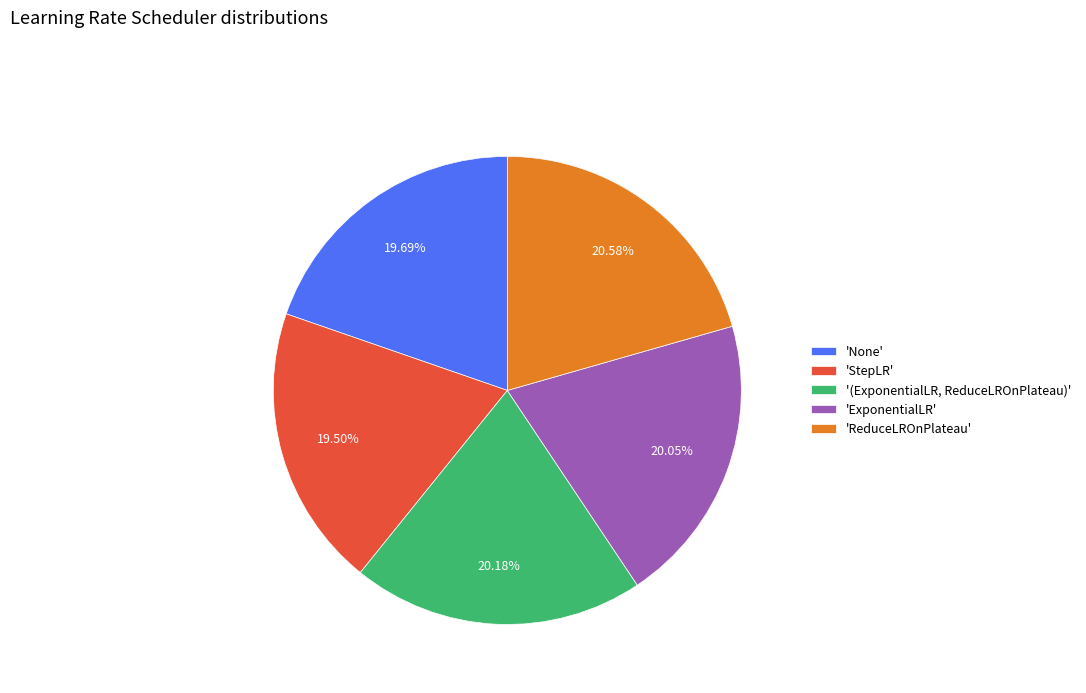

Approximately how many times larger is the value at 'None' compared to 'StepLR'?

1.0